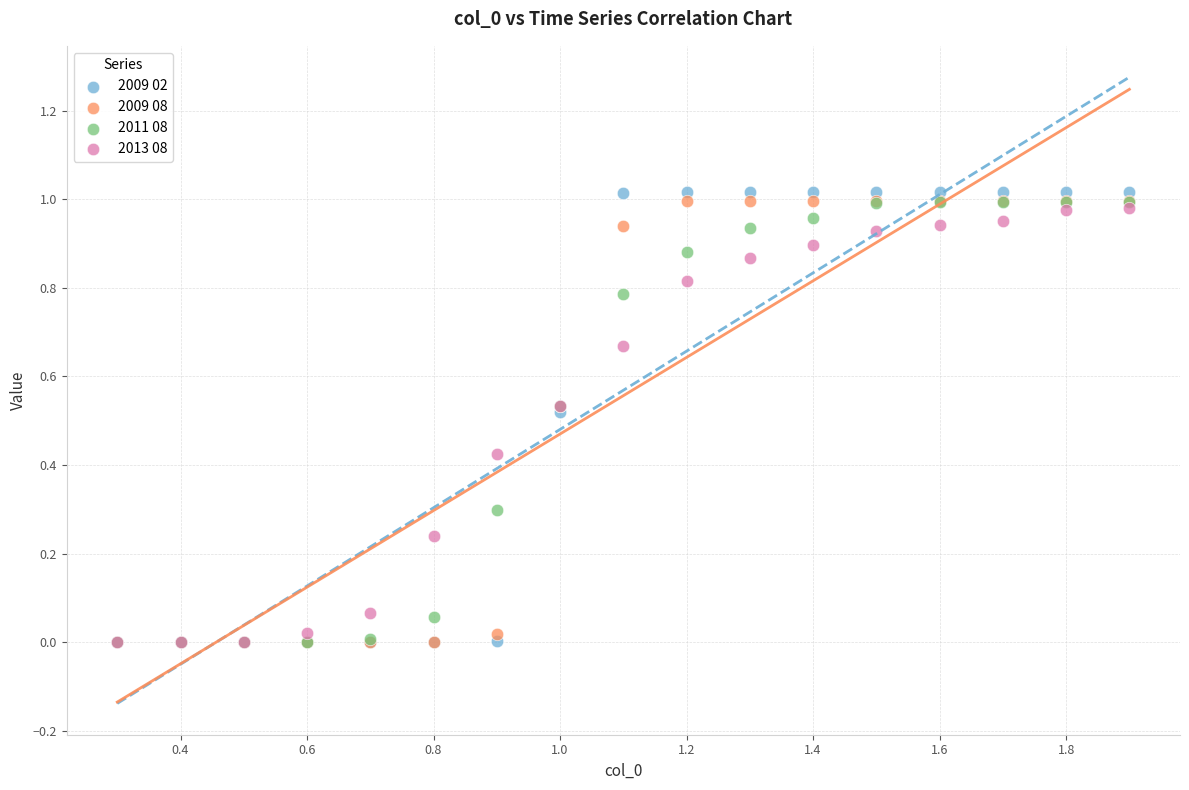

Which series contains the highest Y value?

2009 02